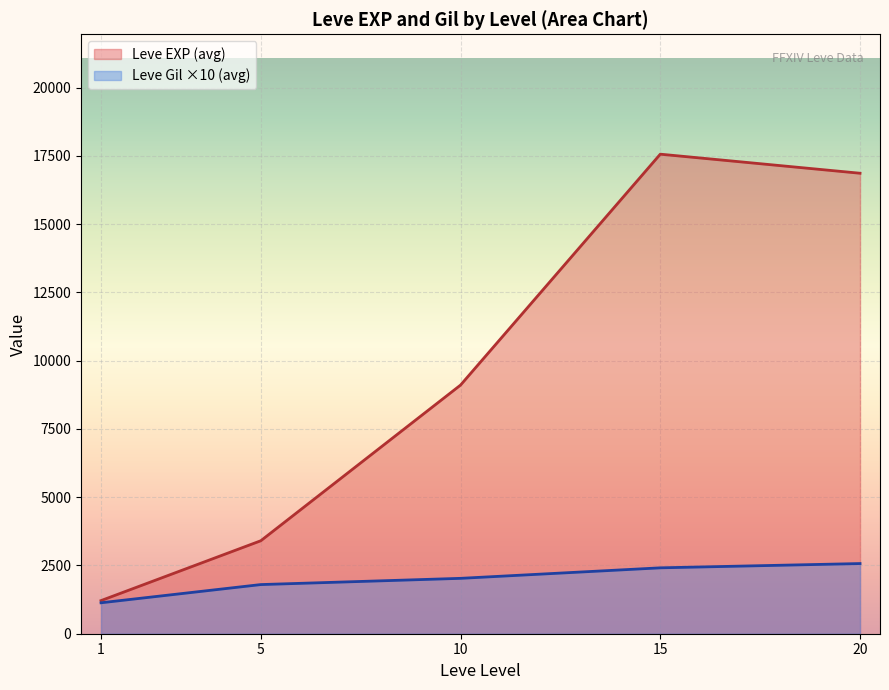

Where is Leve EXP nearest to the value 11795?

10